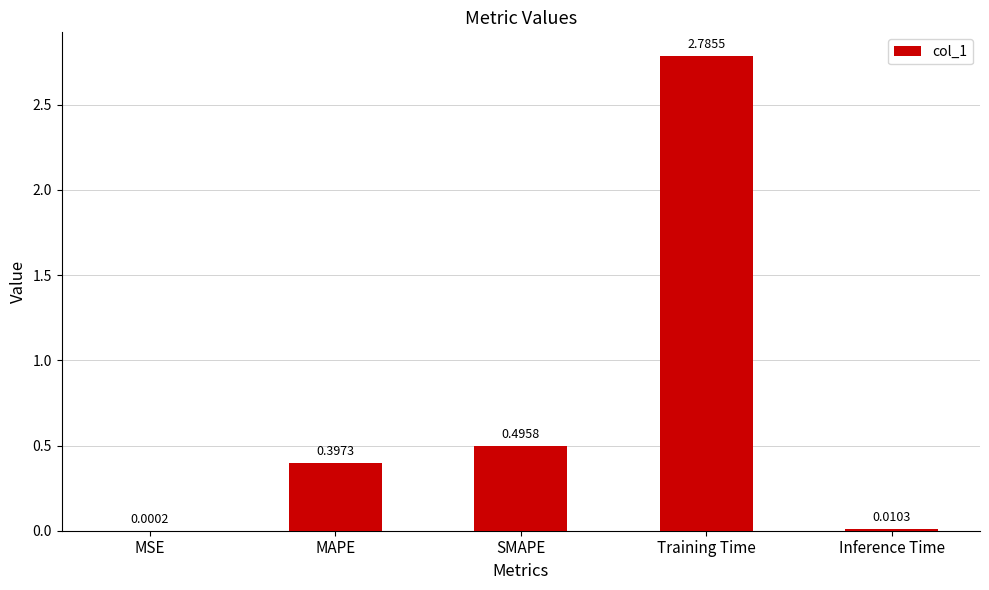

What is the sum of the values at MAPE and Training Time?

3.2